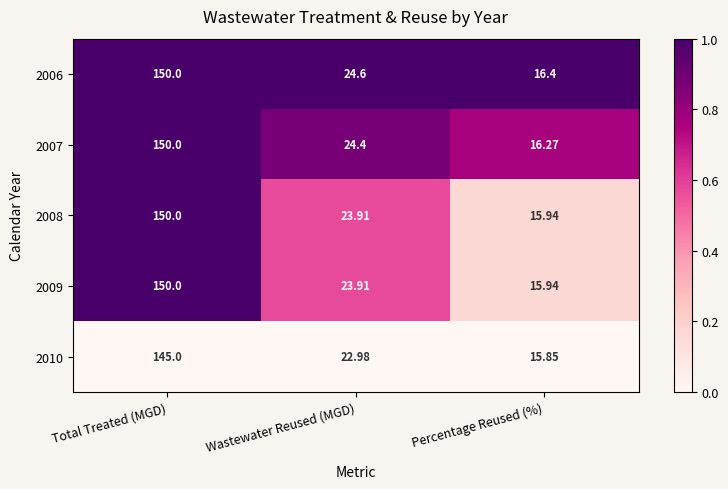

Where is 2010 nearest to the value 80?

Wastewater Reused (MGD)